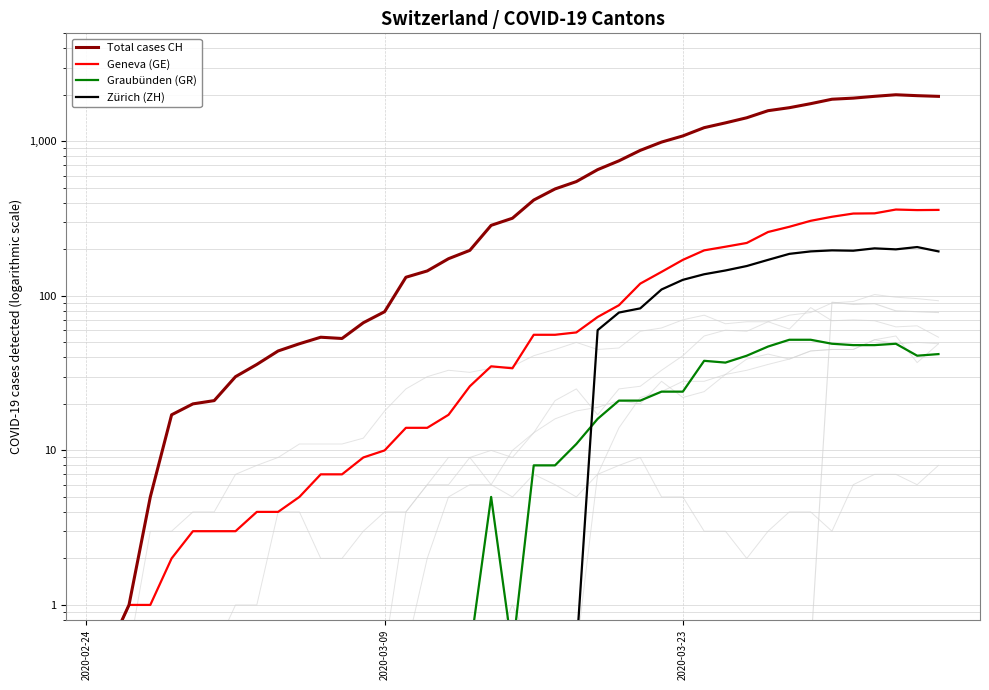

At how many categories does at least one series exceed 850?

15